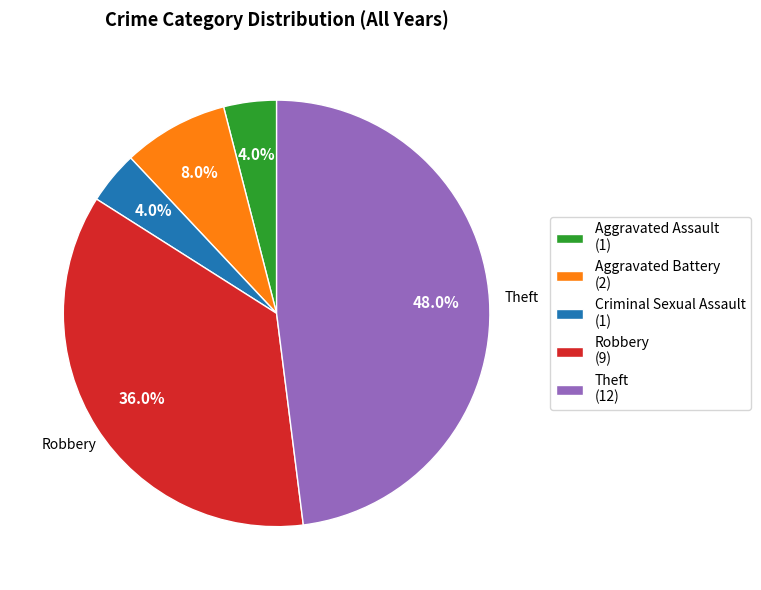

Between Aggravated Battery (2) and Criminal Sexual Assault (1), which is larger?

Aggravated Battery (2)